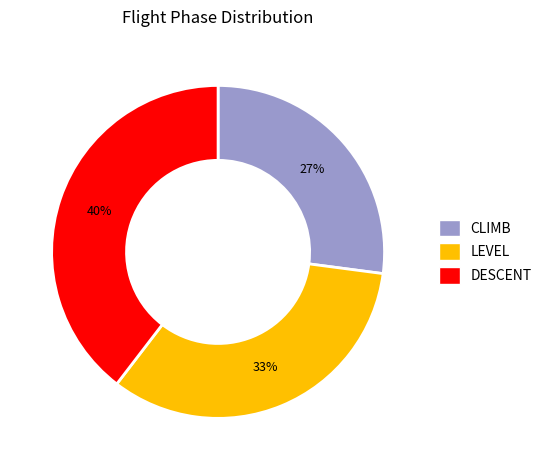

Is the sum of DESCENT and CLIMB greater than half?

Yes